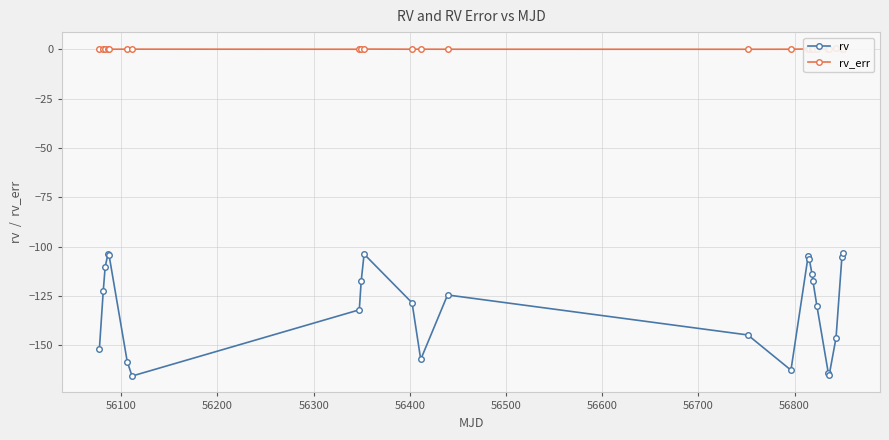

True or false: rv has more than 2 interior local peaks.

True